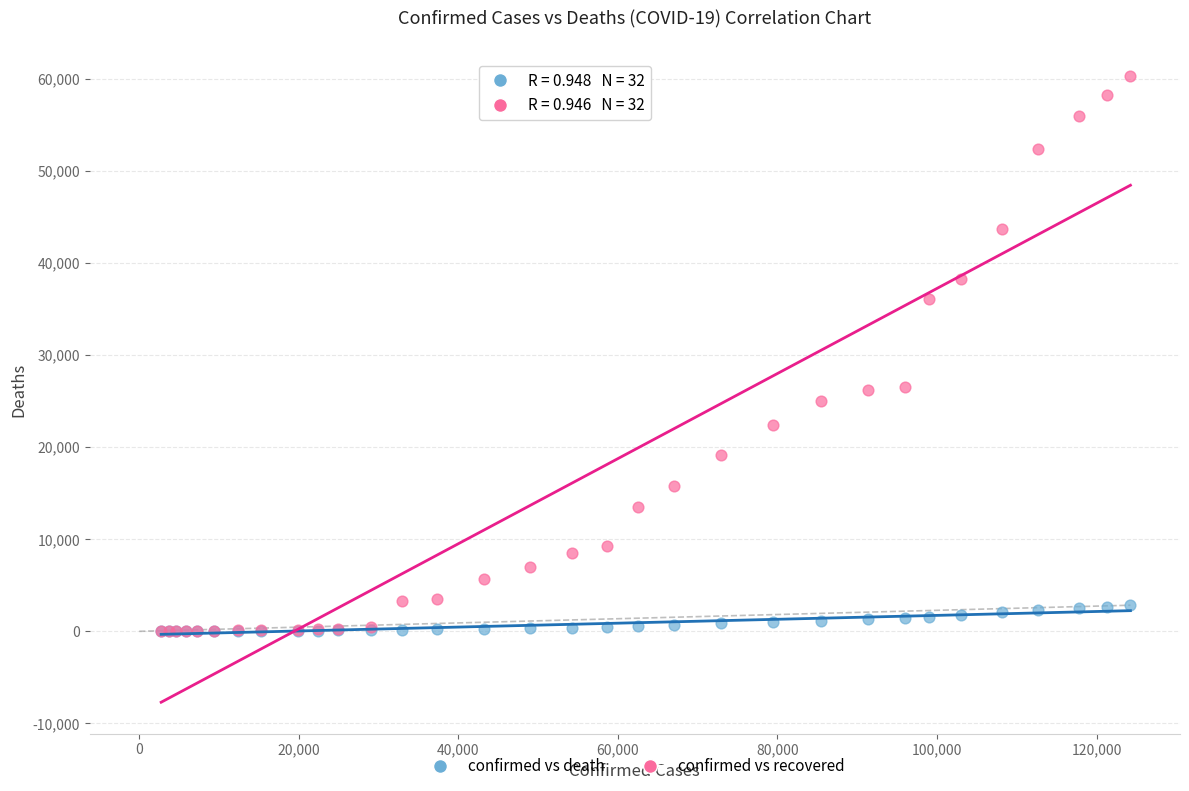

Which series has the largest Y range (max minus min)?

confirmed vs recovered